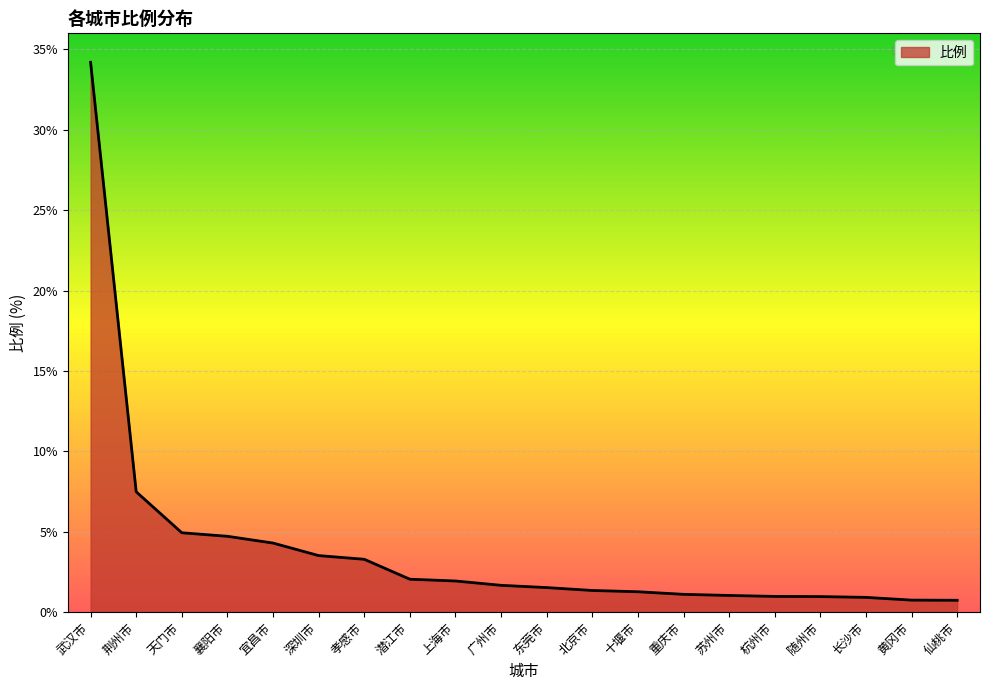

What is the average value?

3.9